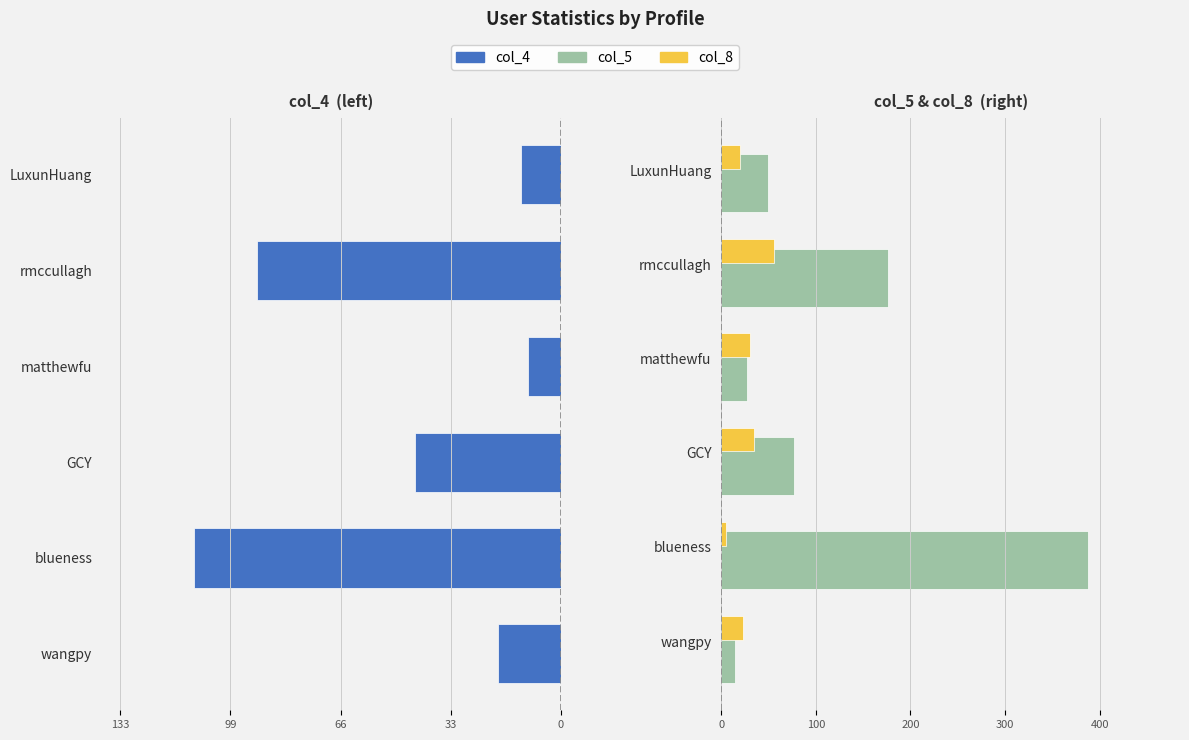

At how many categories does at least one series exceed 151?

2